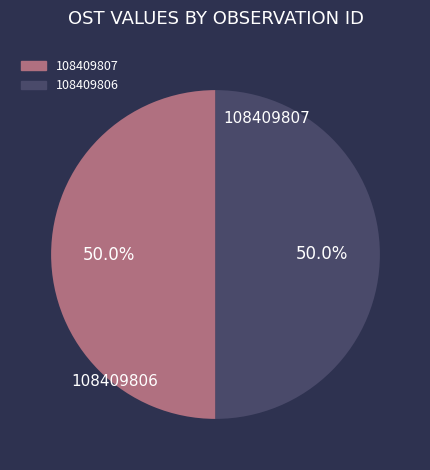

What portion of the pie excludes 108409806?

50.0%